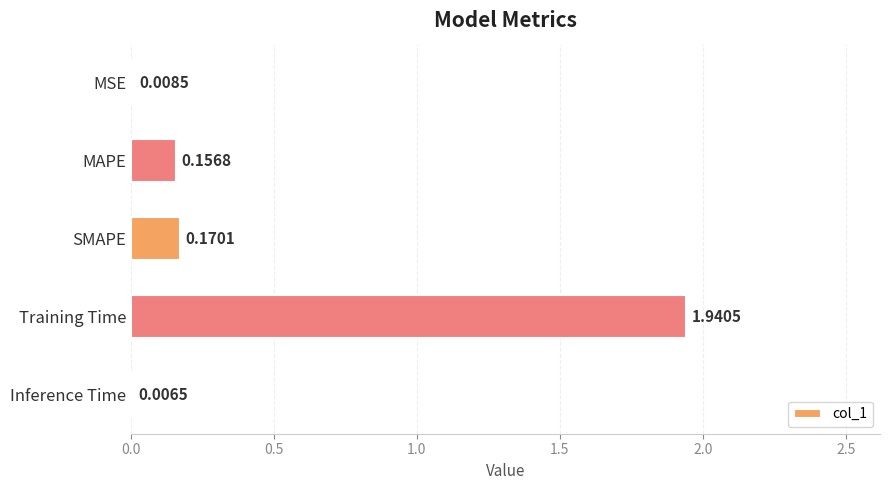

Which has a higher value, MAPE or MSE?

MAPE